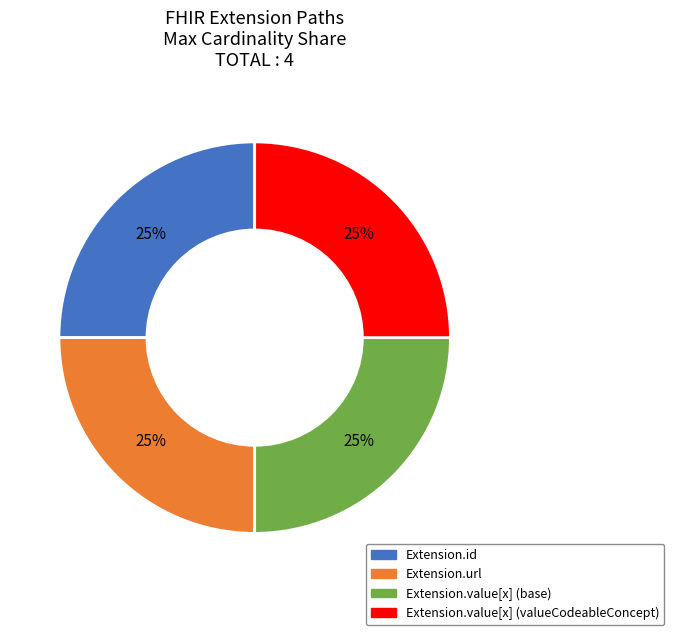

To the nearest percent, what is the average slice percentage?

25%